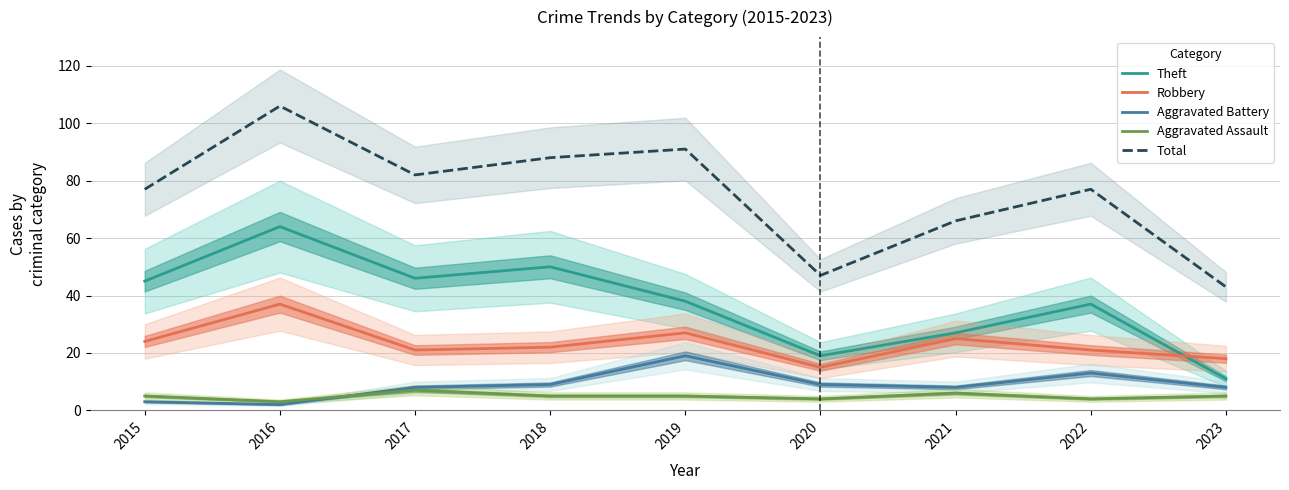

What is the value of the Theft point at the 8th from the left?

37